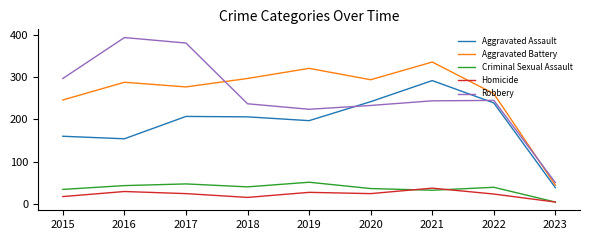

Is it true that Criminal Sexual Assault equals 39 at 2022?

True